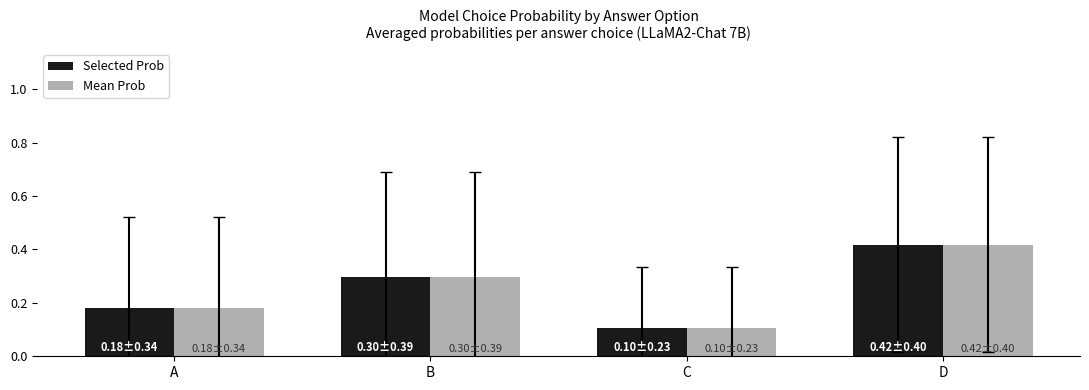

At which category is the sum across all series the highest?

D